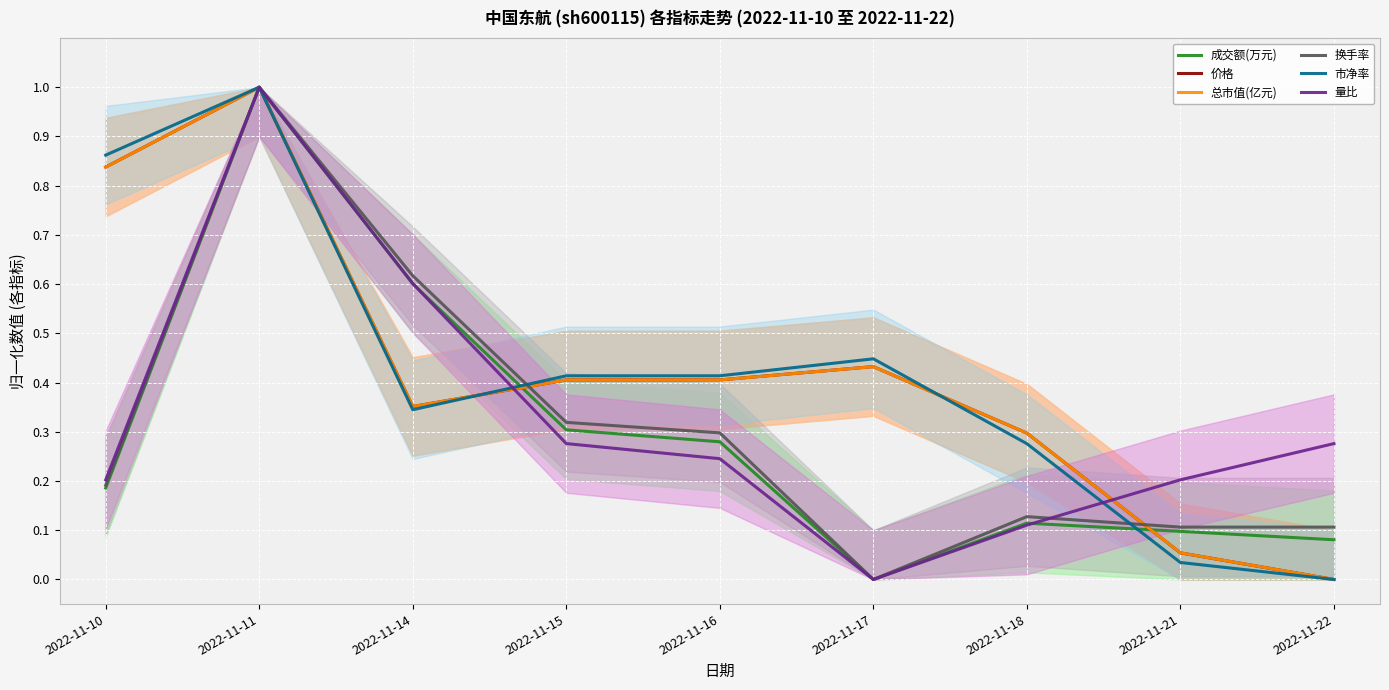

Which series has the widest spread of values?

成交额(万元)